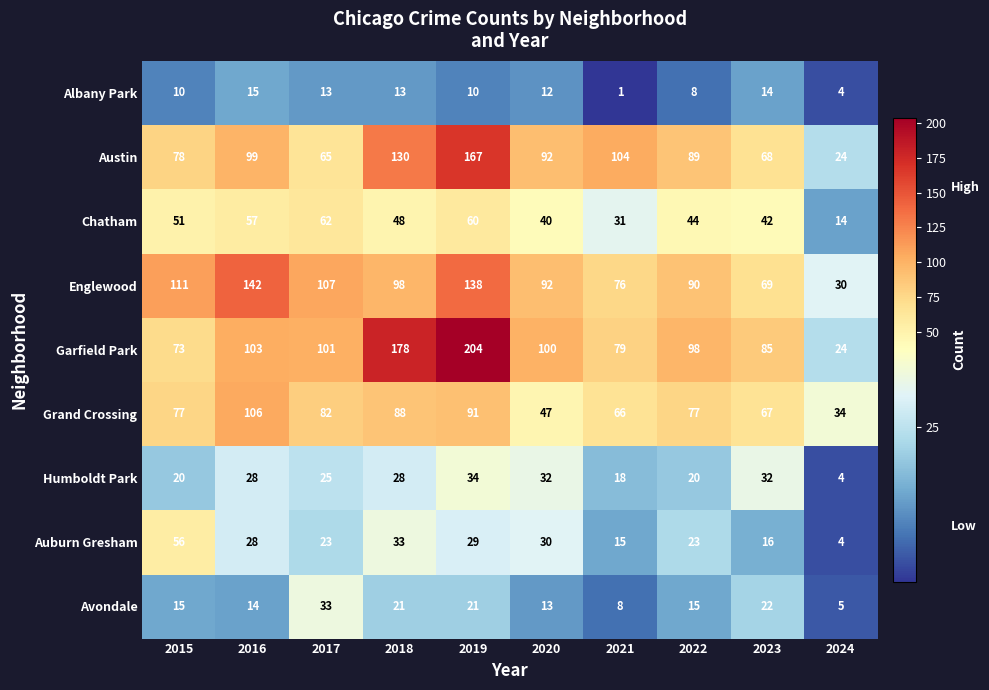

What is the approximate value of Albany Park at 2016?

15